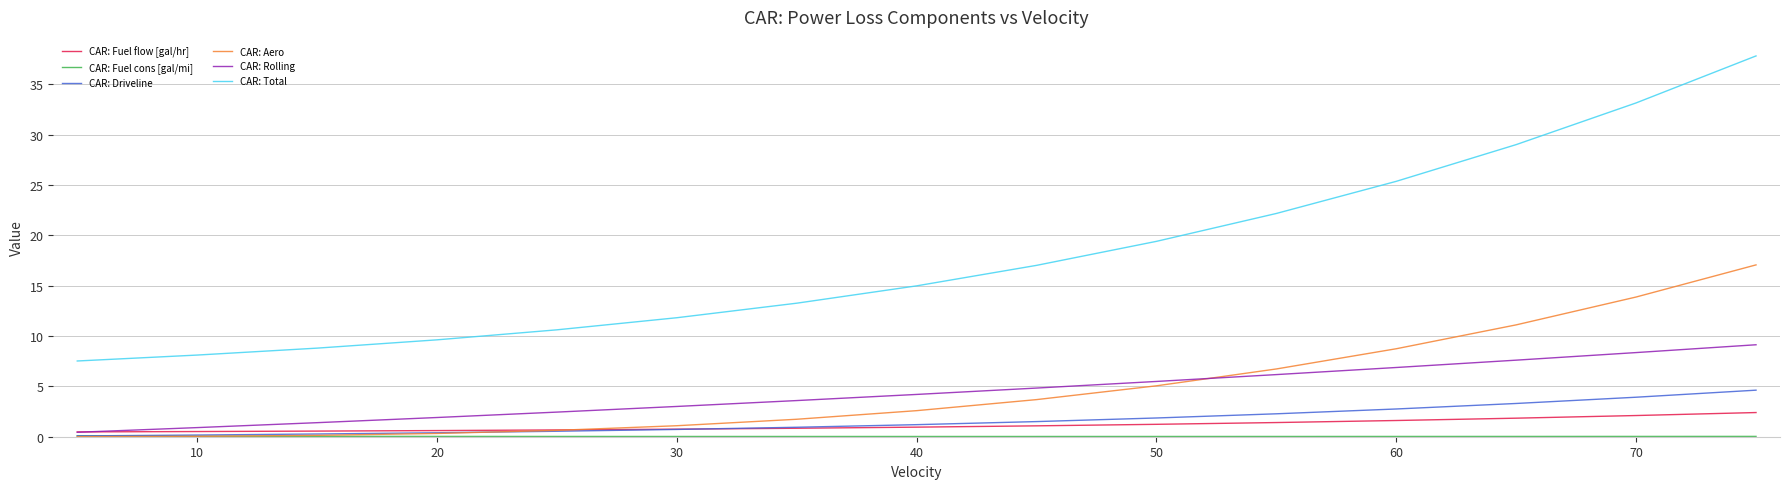

What is the difference between the second highest and minimum values in the CAR: Driveline series?

3.8